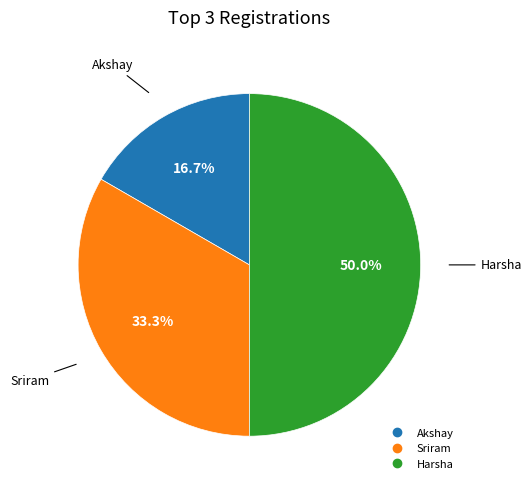

Which slice is the largest?

Harsha